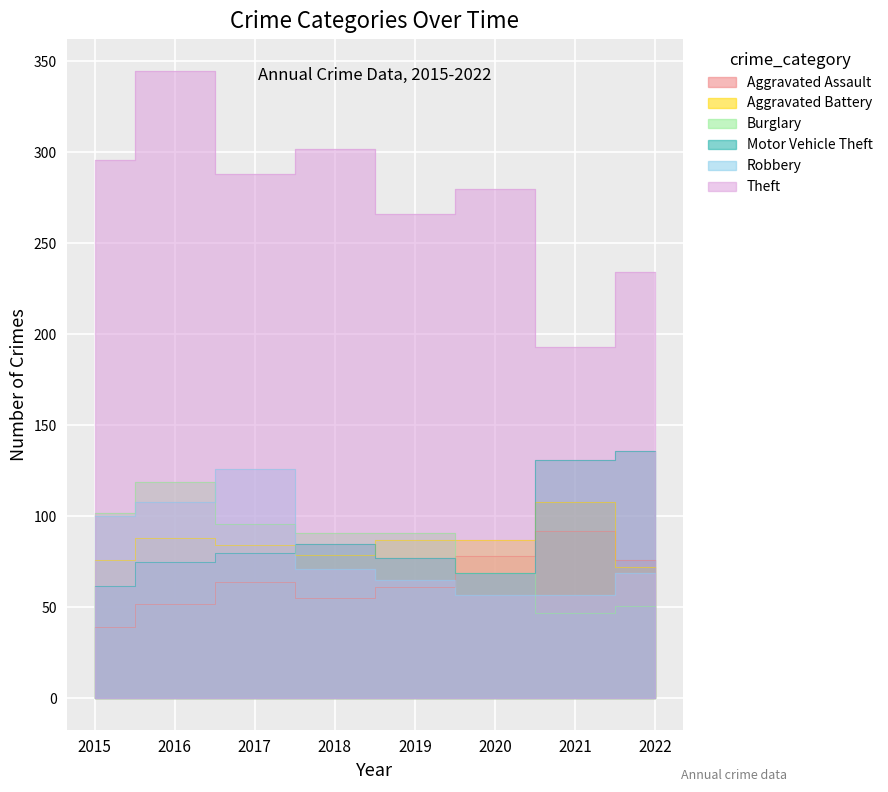

Reading left to right, list all the values displayed in this chart.

Aggravated Assault: 2015=39	2016=52	2017=64	2018=55	2019=61	2020=78	2021=92	2022=76
Aggravated Battery: 2015=76	2016=88	2017=84	2018=79	2019=87	2020=87	2021=108	2022=72
Burglary: 2015=102	2016=119	2017=96	2018=91	2019=91	2020=69	2021=47	2022=51
Motor Vehicle Theft: 2015=62	2016=75	2017=80	2018=85	2019=77	2020=69	2021=131	2022=136
Robbery: 2015=100	2016=108	2017=126	2018=71	2019=65	2020=57	2021=57	2022=69
Theft: 2015=296	2016=345	2017=288	2018=302	2019=266	2020=280	2021=193	2022=234